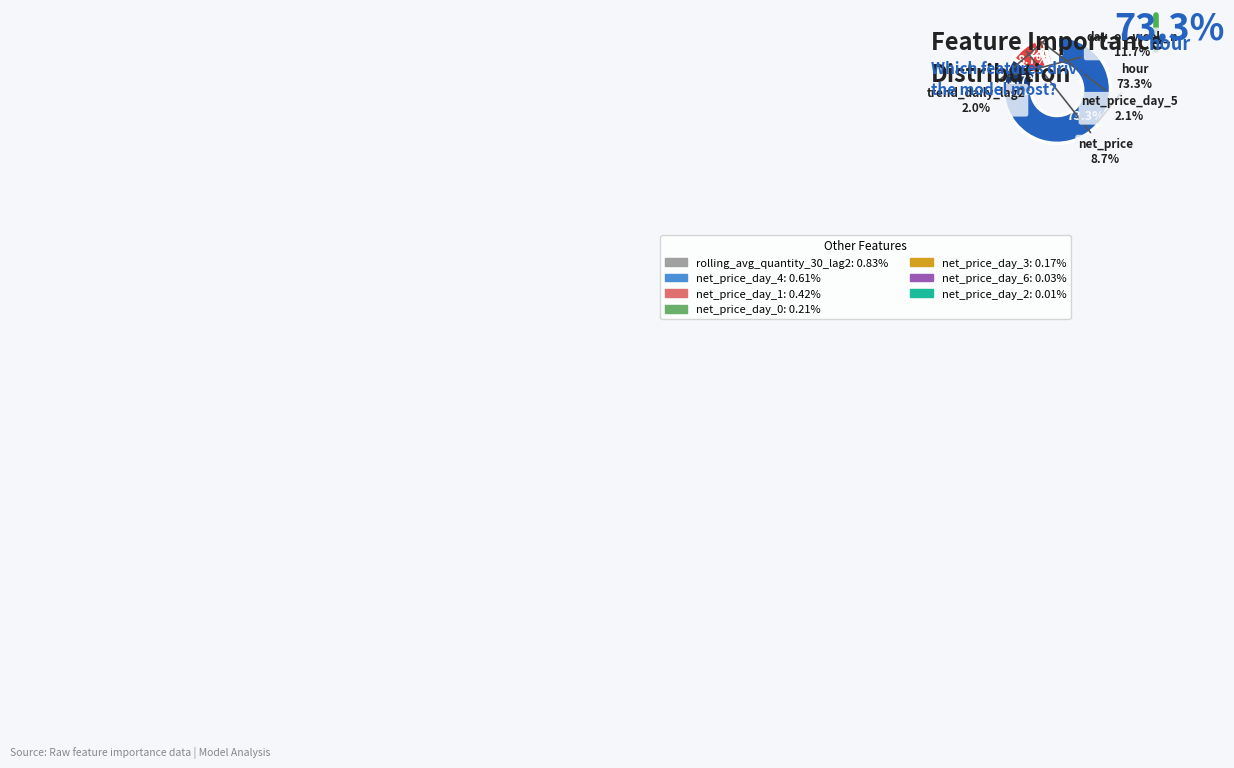

Does any single category account for the majority?

Yes